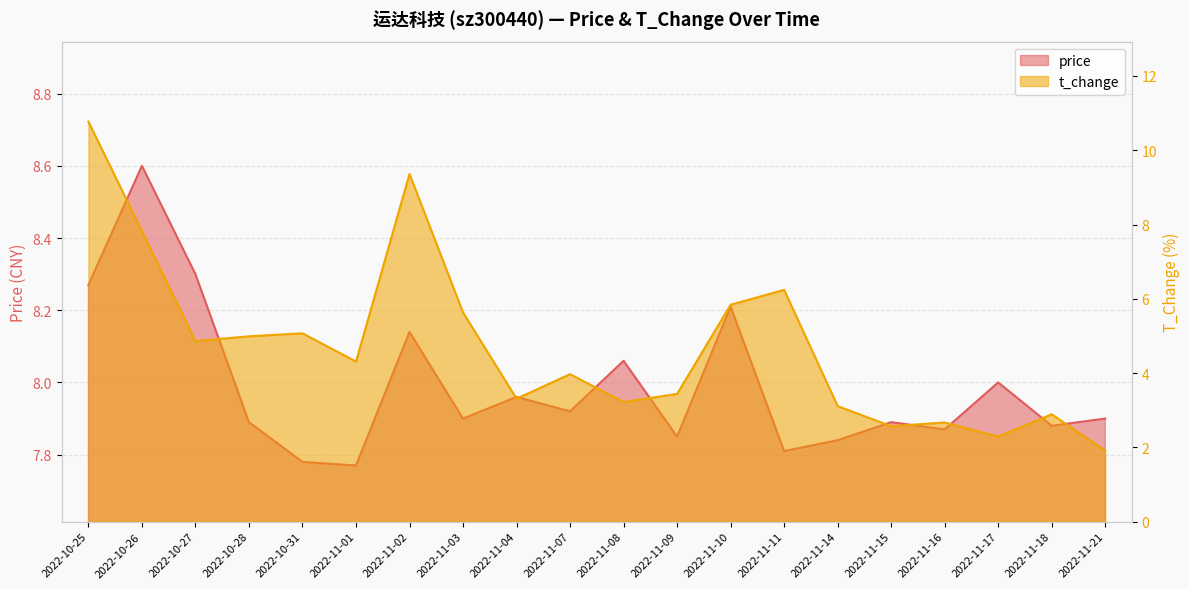

What is the difference between the second highest and minimum values in the price series?

0.5